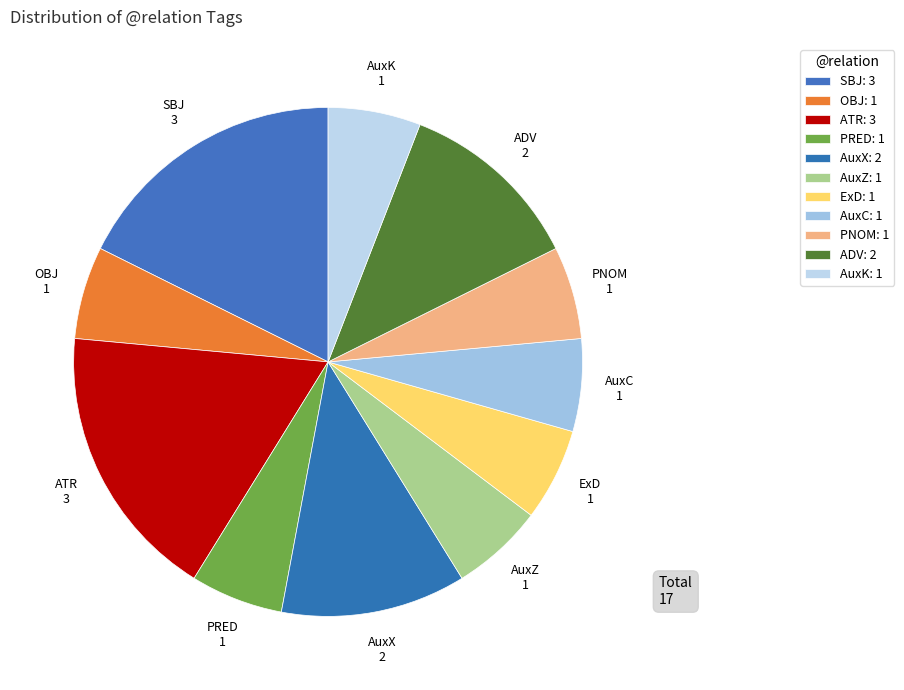

Is it true that AuxC is 16% of the pie?

False